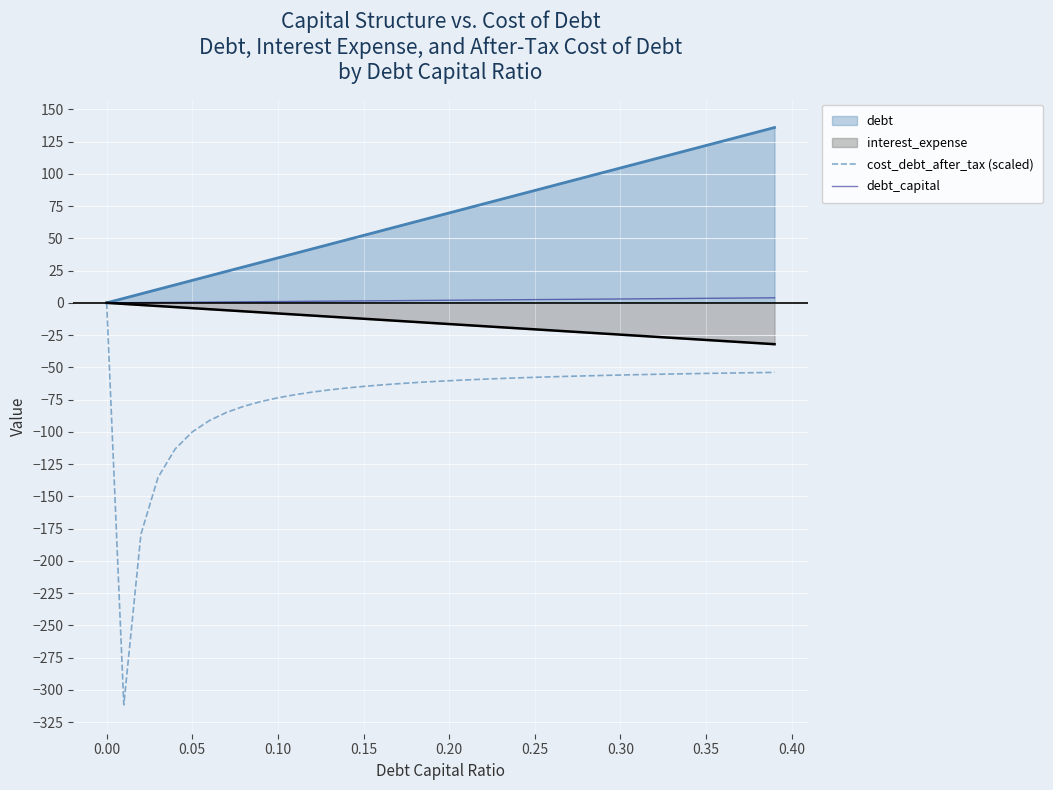

What is the greatest value displayed?

135.9